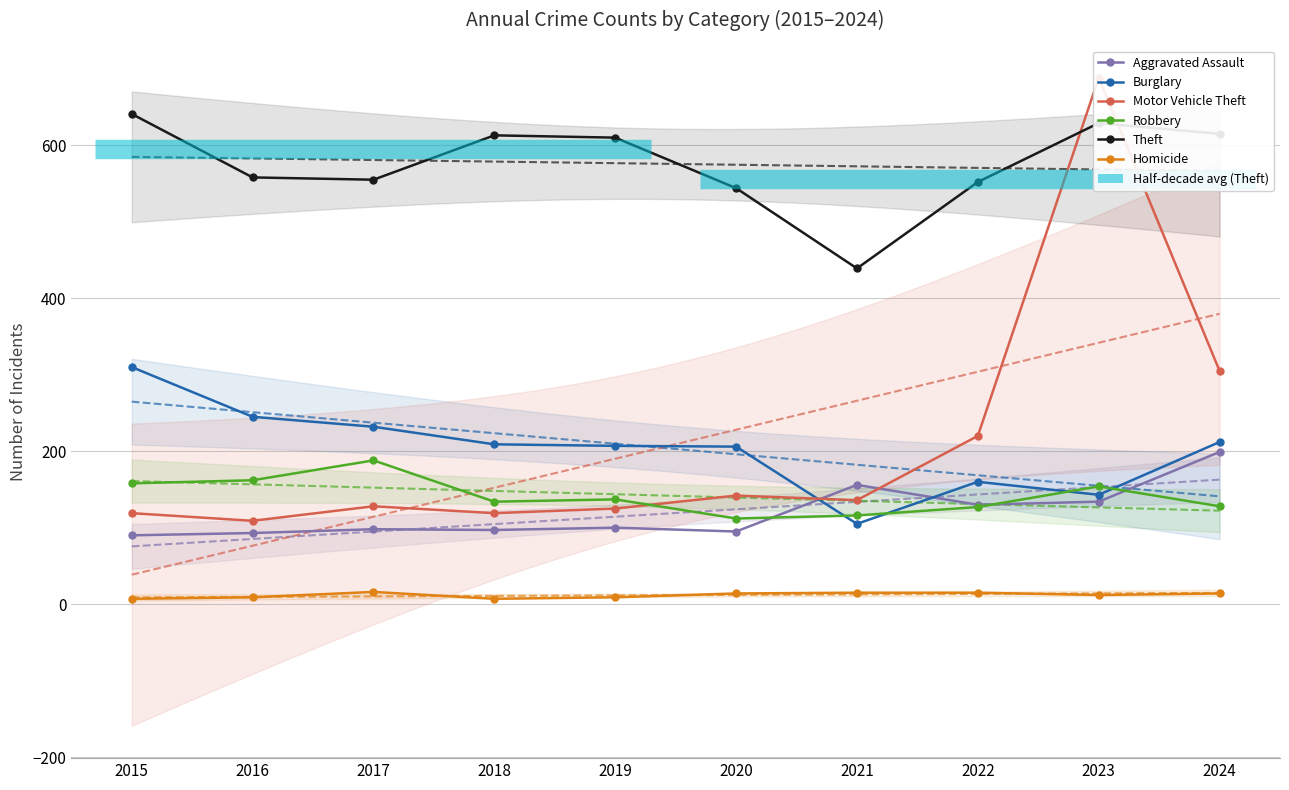

How many lines are shown in the chart?

6